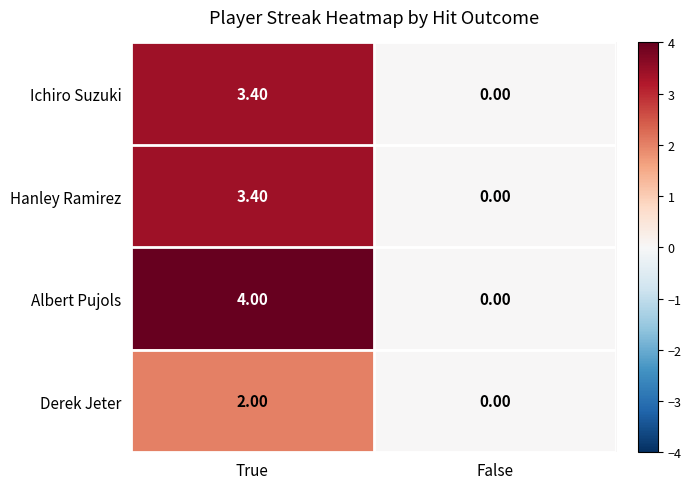

How many positive values does the Derek Jeter series have?

1